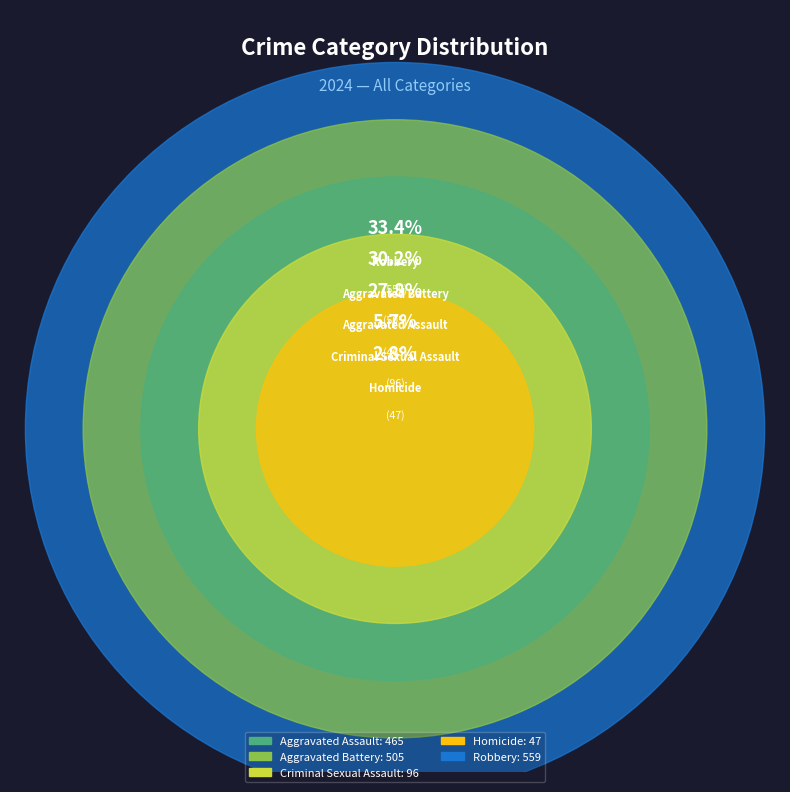

What percentage is the Aggravated Battery slice, to the nearest percent?

30%